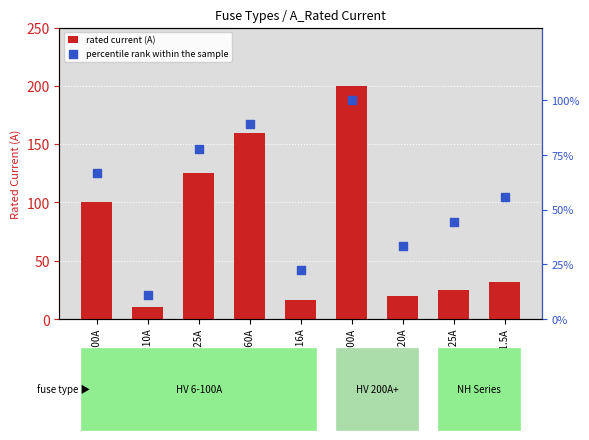

Which series contains the highest Y value?

rated current (A)